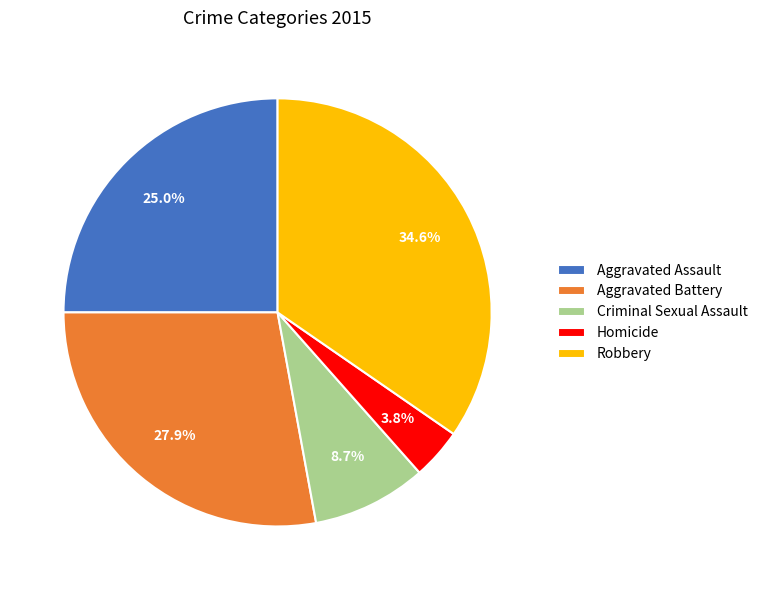

To the nearest percent, what portion does Robbery represent?

35%